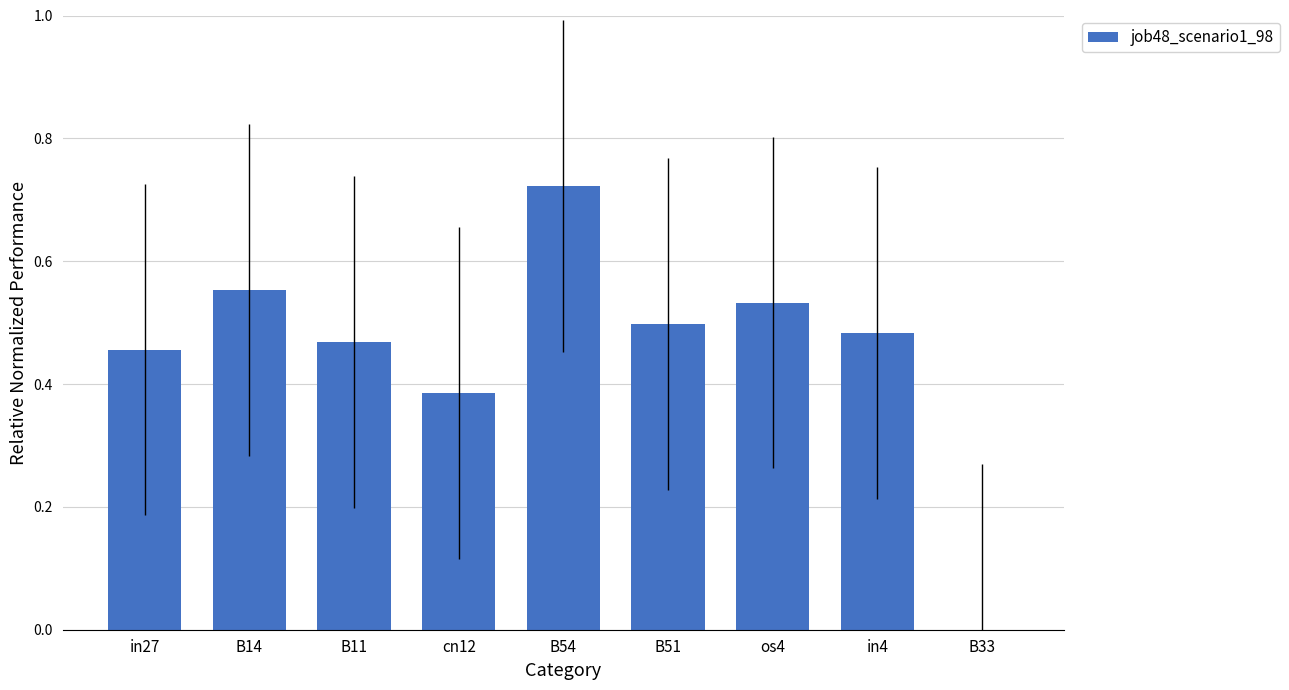

What is the sum of the values at B54 and B51?

1.2